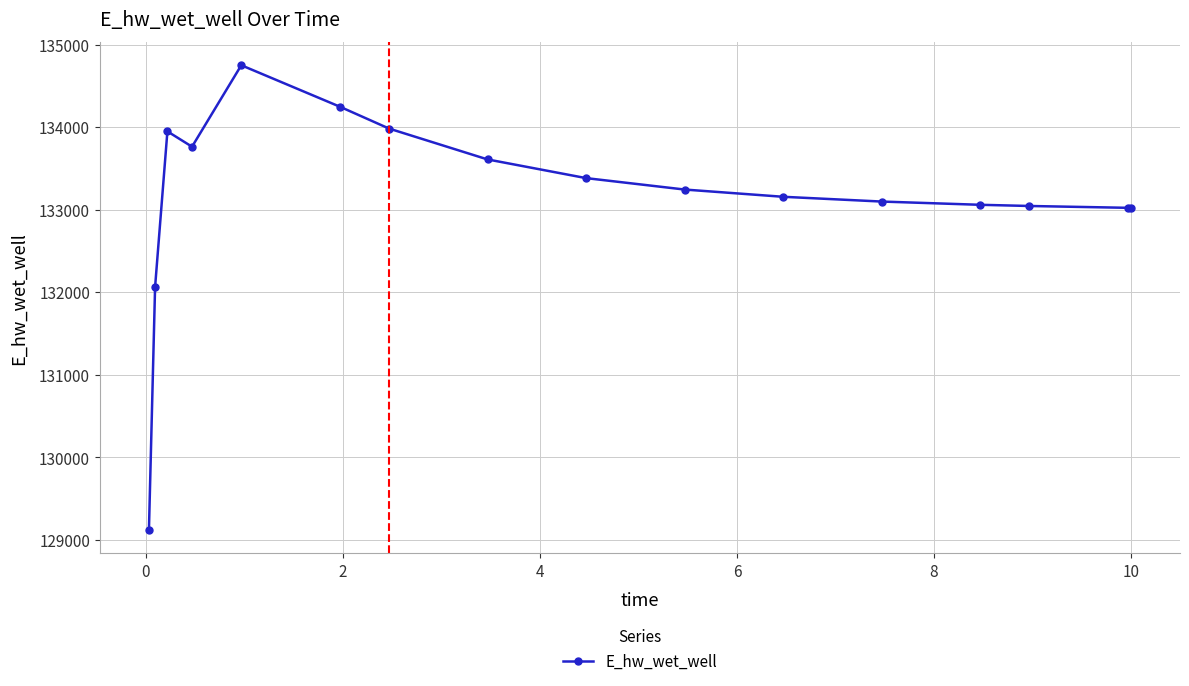

What is the maximum value shown in the chart?

134751.0